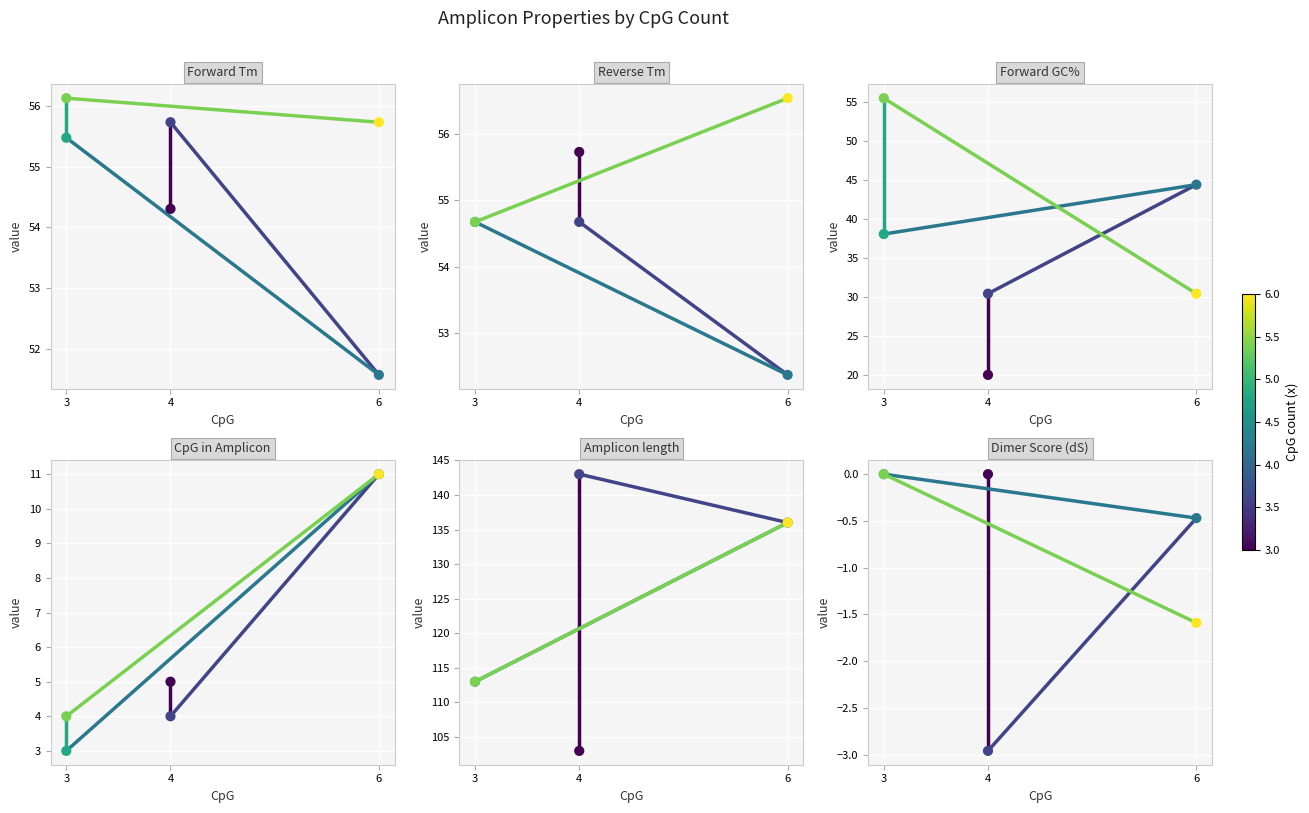

At which category is the sum across all series the highest?

6